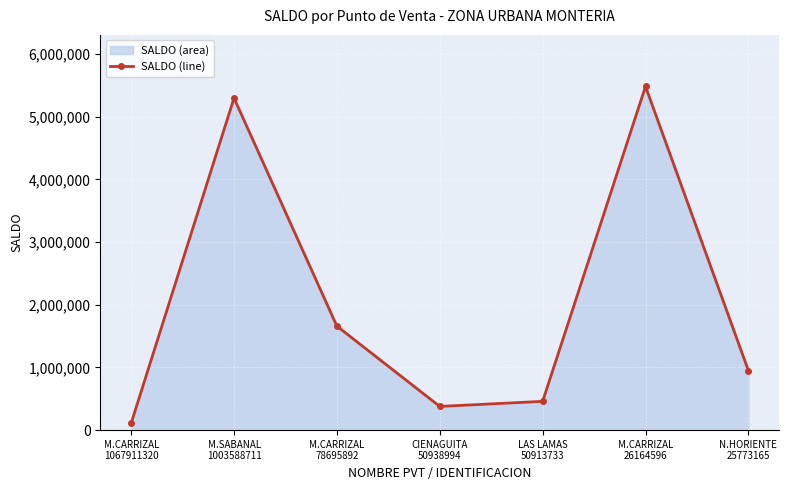

What is the label of the 7th point from the right?

M.CARRIZAL
1067911320